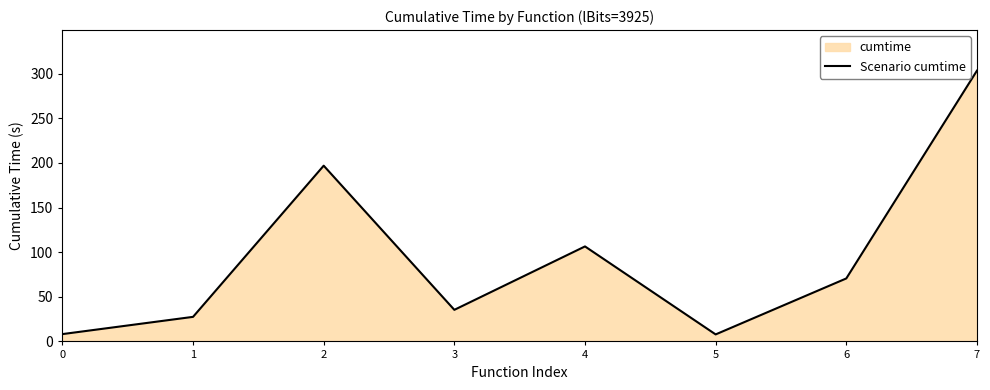

Rank the categories by value from highest to lowest.

7, 2, 4, 6, 3, 1, 0, 5